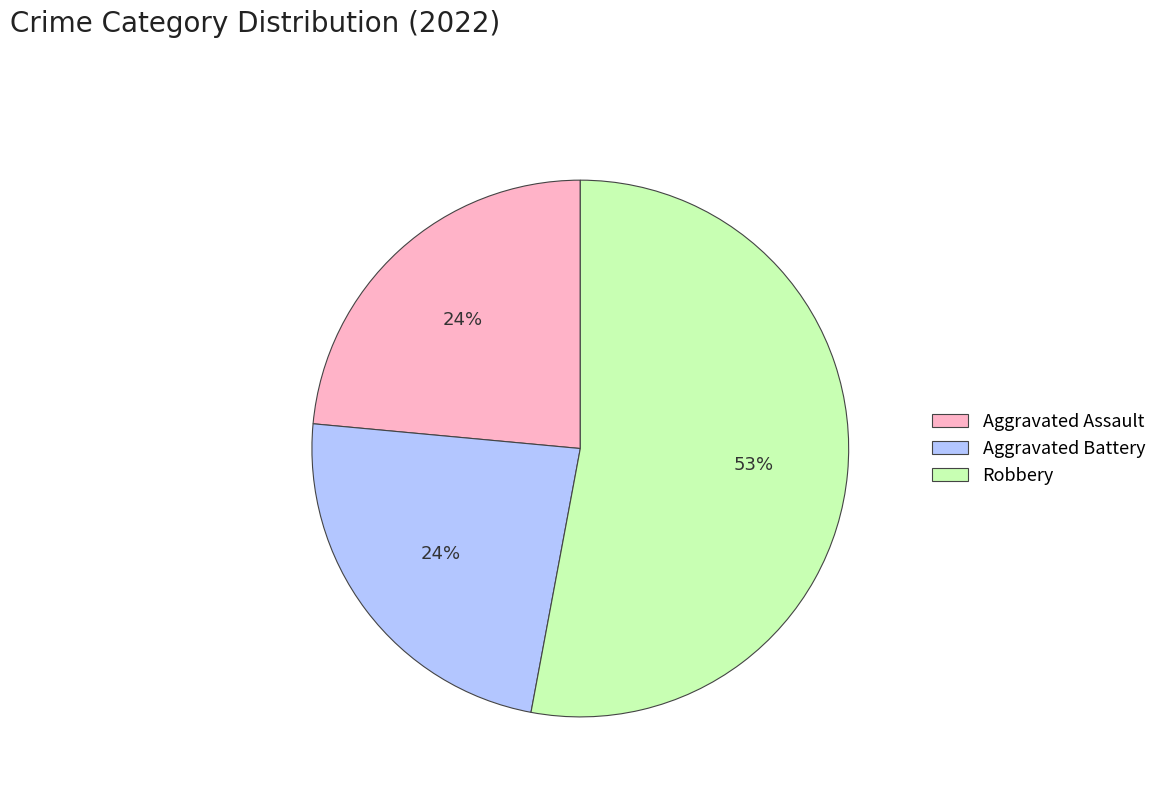

What is the ratio of the value at Aggravated Assault to the value at Aggravated Battery?

1.0